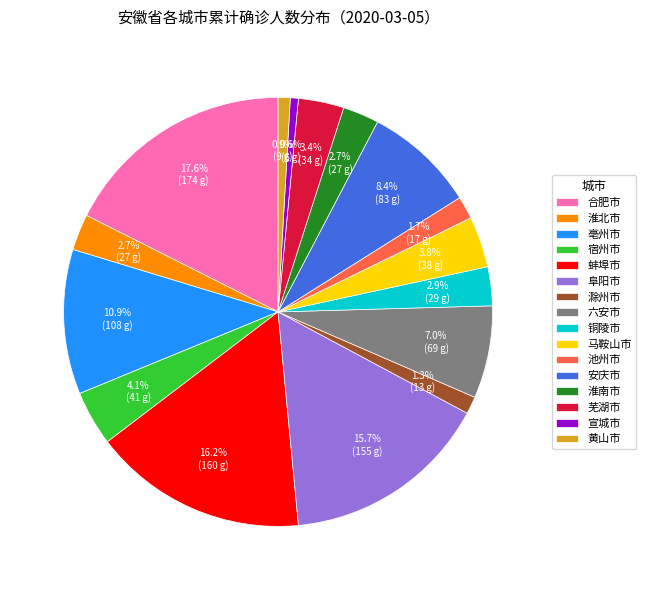

The 淮南市 slice represents 14% of the pie. True or false?

False